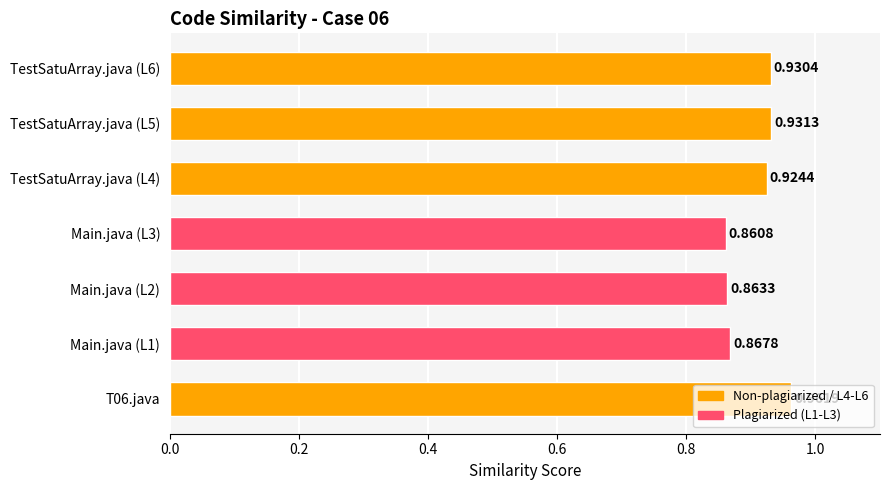

What is the sum of the values at T06.java and Main.java (L1)?

1.8